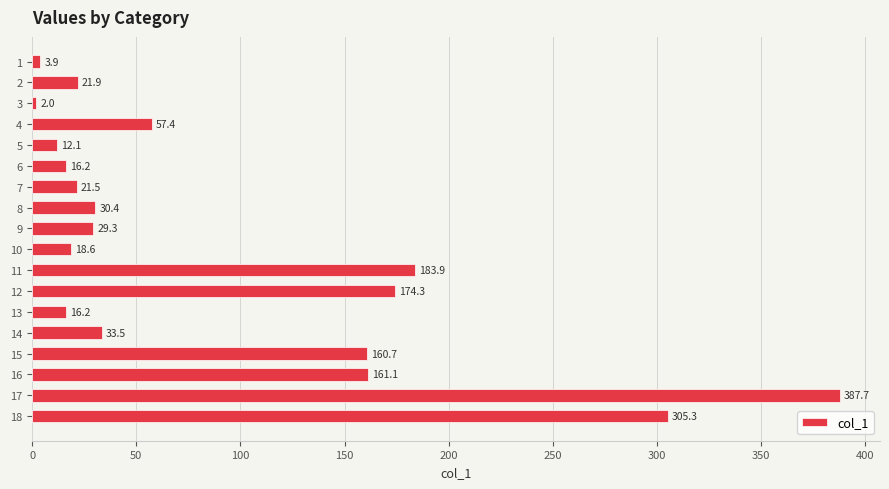

True or false: the data shows 18.6 at 10.

True